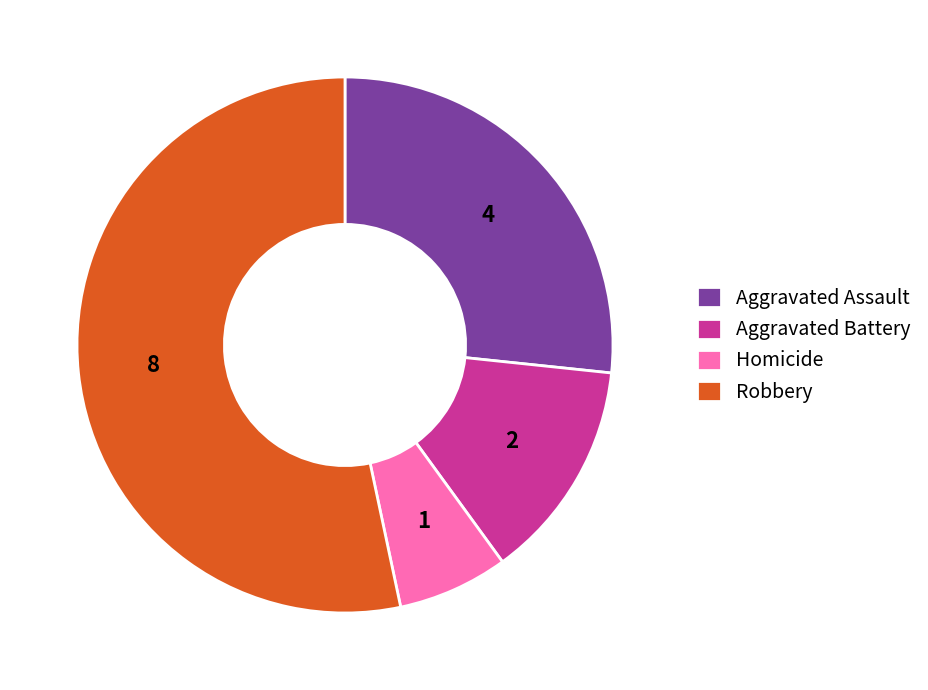

Combined, do Robbery and Homicide account for over 50%?

Yes